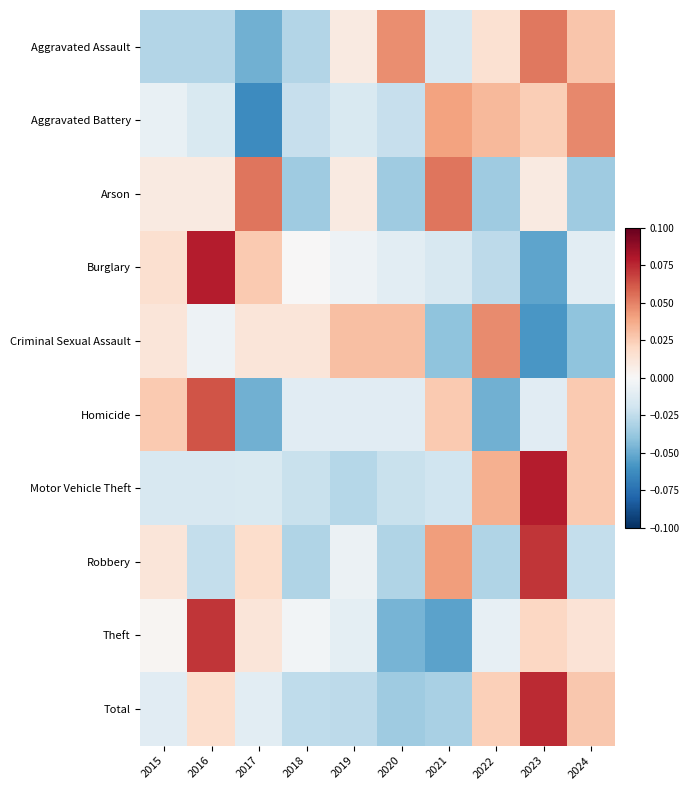

At which category is the sum across all series the highest?

2023